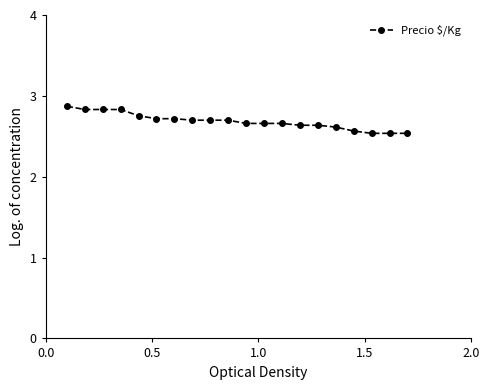

What is the greatest value displayed?

2.9